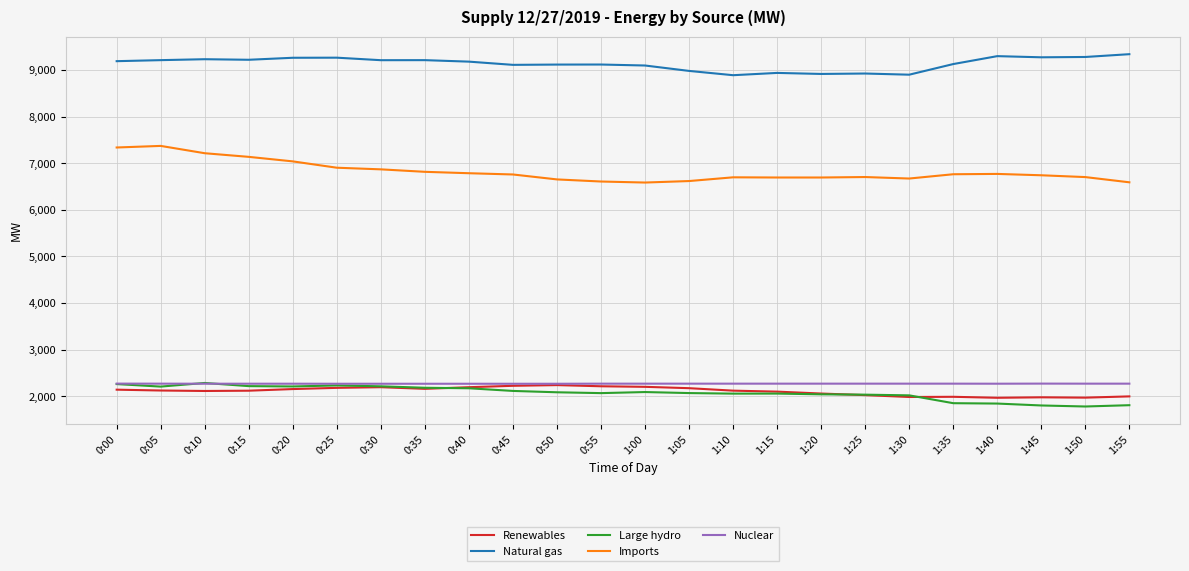

What is the smallest value displayed?

1780